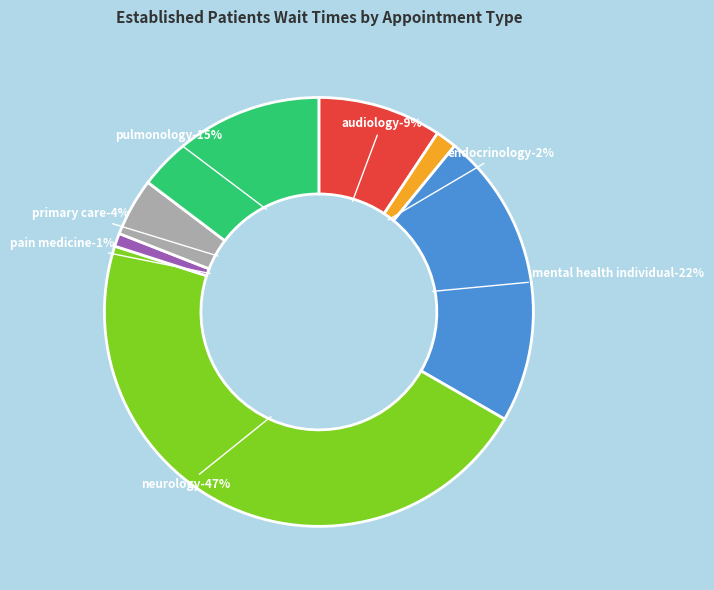

Rank the categories by value from highest to lowest.

NEUROLOGY, MENTAL HEALTH INDIVIDUAL, PULMONOLOGY, AUDIOLOGY, PRIMARY CARE, ENDOCRINOLOGY, PAIN MEDICINE